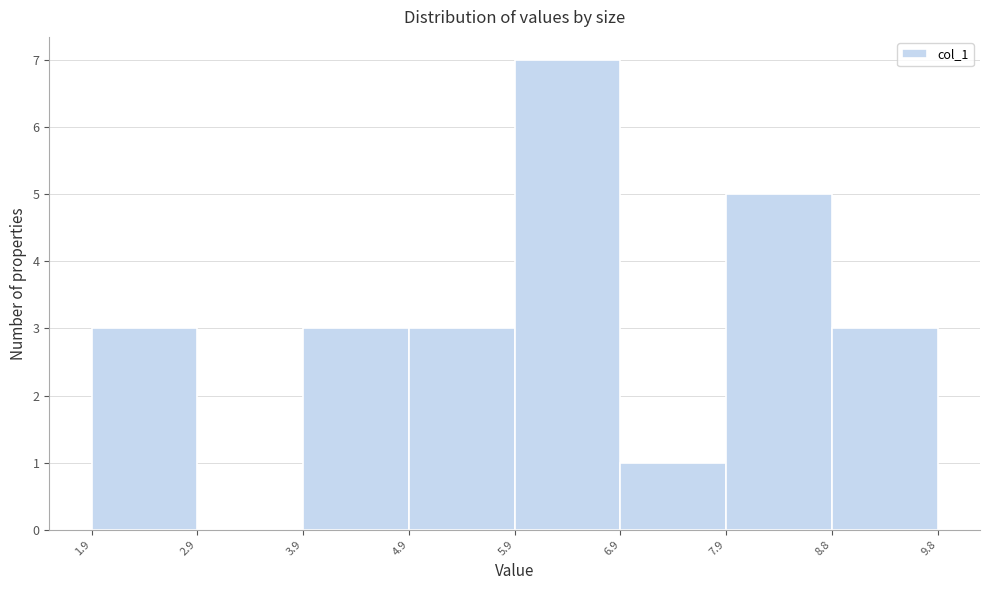

Reading left to right, transcribe this chart: for each bar, give the range it covers on the x-axis and its height. The values are not printed on the chart, so give them approximately, as read against the axis.

1.9 to 2.9: 3
2.9 to 3.9: 0
3.9 to 4.9: 3
4.9 to 5.9: 3
5.9 to 6.9: 7
6.9 to 7.9: 1
7.9 to 8.8: 5
8.8 to 9.8: 3